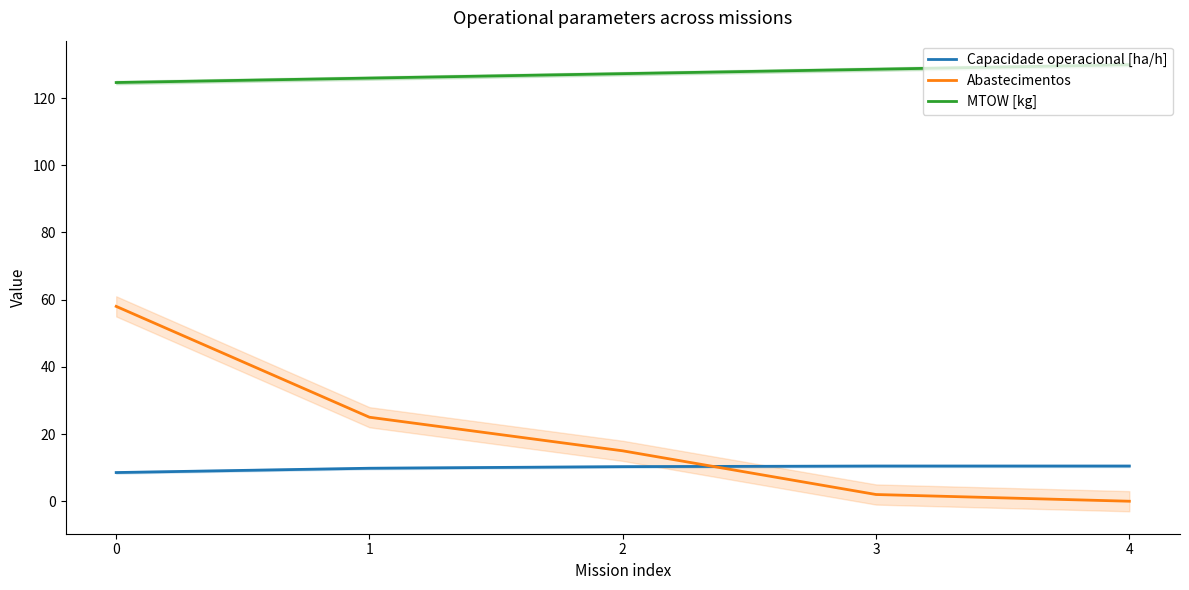

How many distinct data groups are displayed?

3